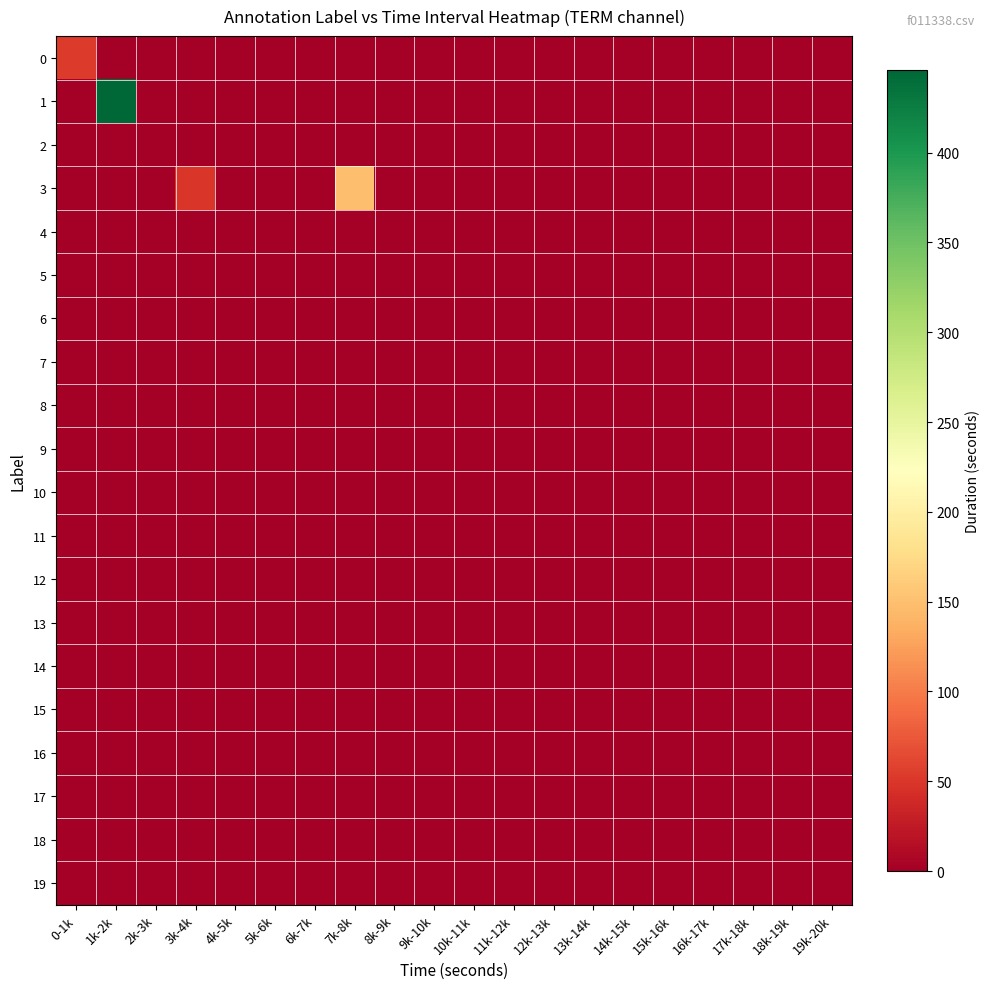

At which category does the chart reach its peak across all series?

1k-2k